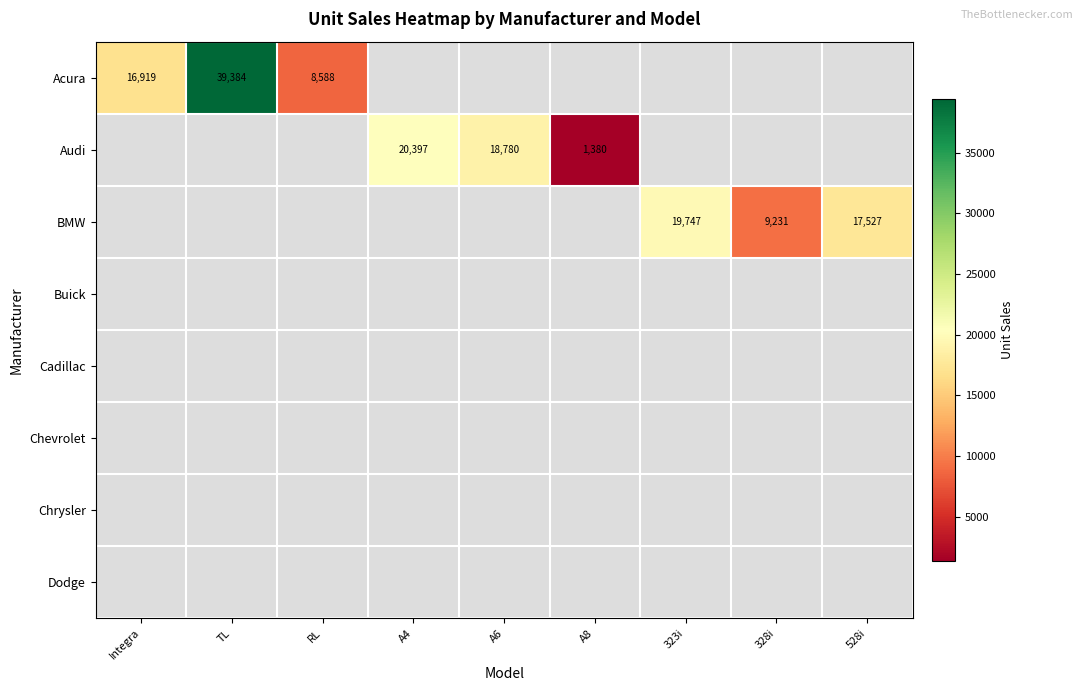

The Audi series shows 1380 at A8. True or false?

True